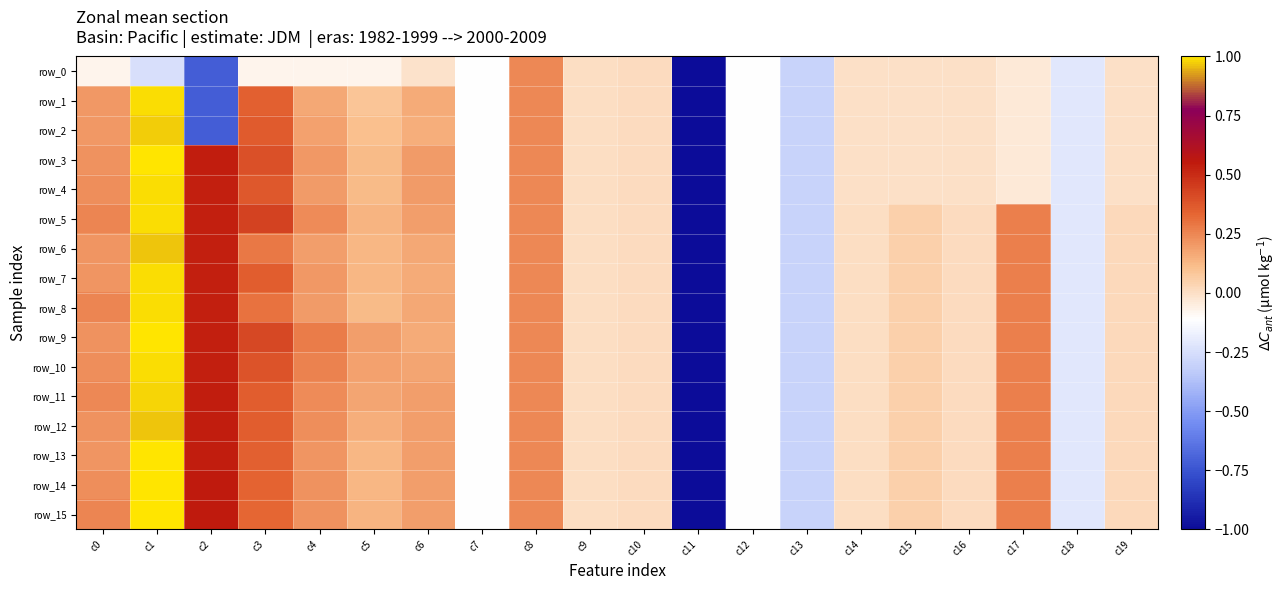

Is the value of row_10 at c7 greater than the value of row_4 at c14?

No